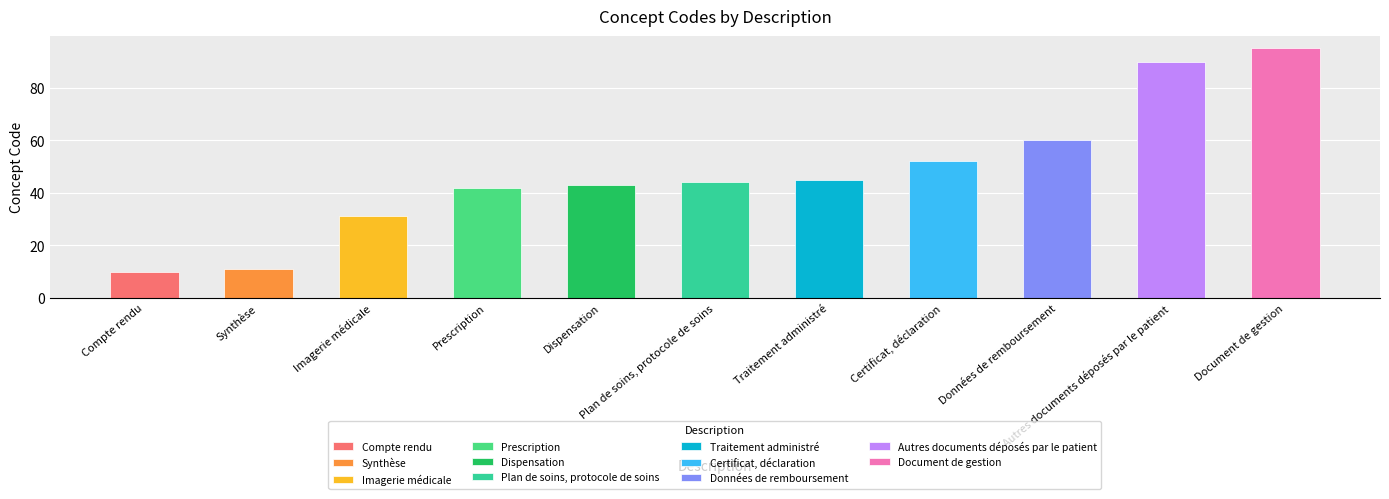

What is the difference between the maximum and minimum values?

85